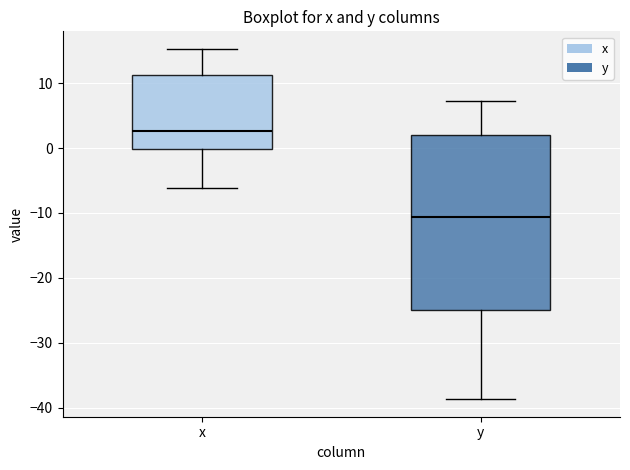

Which box is the tallest, from its lower edge to its upper edge?

y